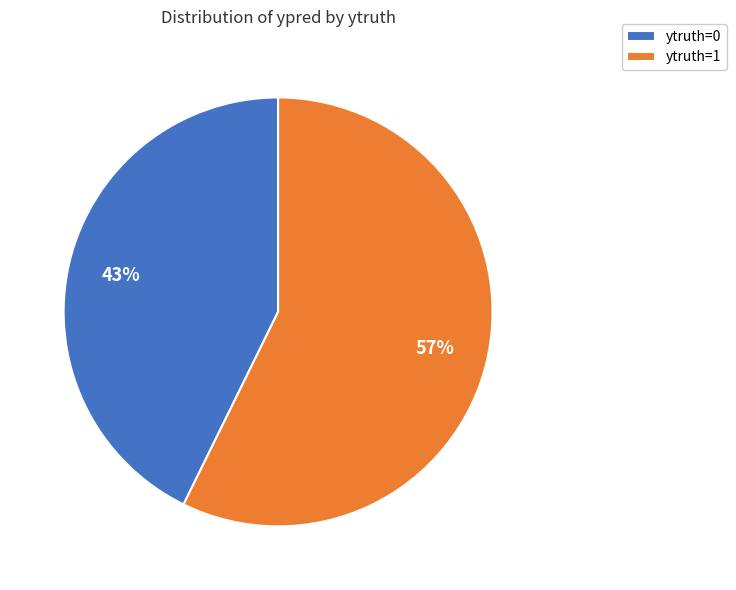

What is the largest slice in the pie chart?

ytruth=1